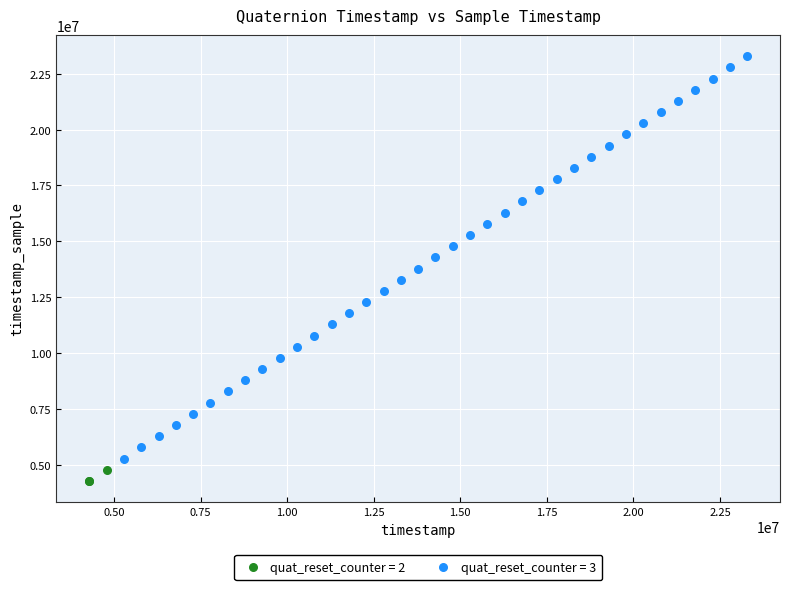

Which series contains the lowest Y value?

quat_reset_counter = 2